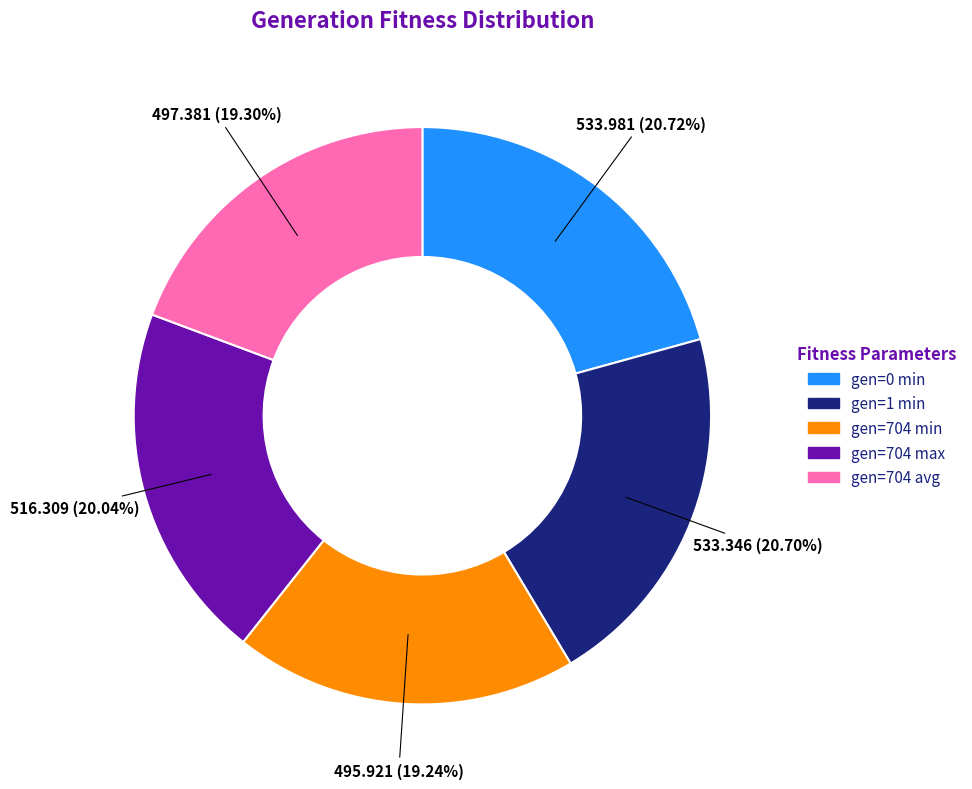

To the nearest percent, what percentage of the pie is gen=1 min?

21%